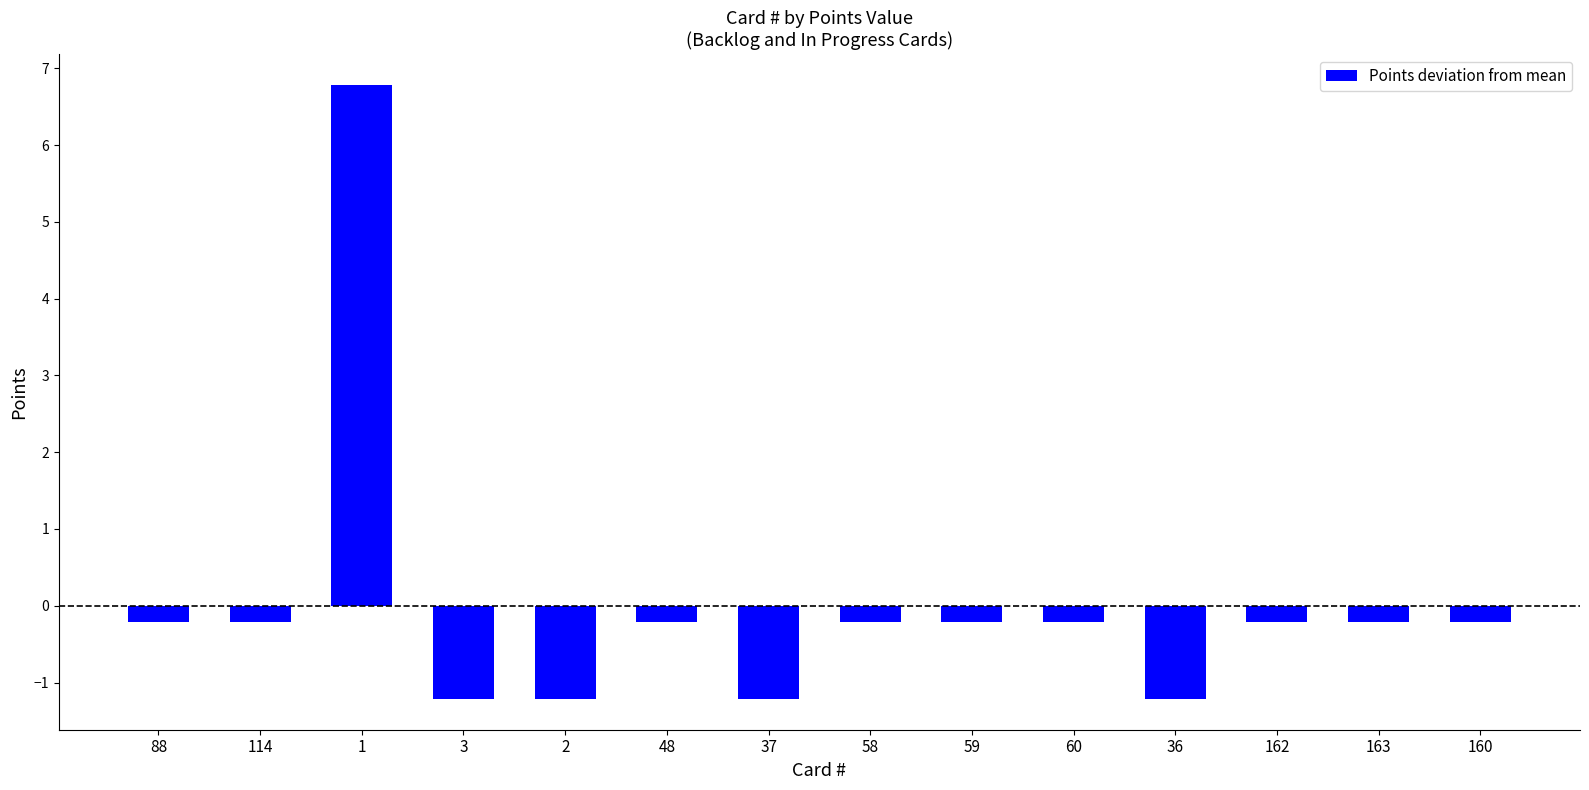

What is the label of the 5th bar from the right?

60